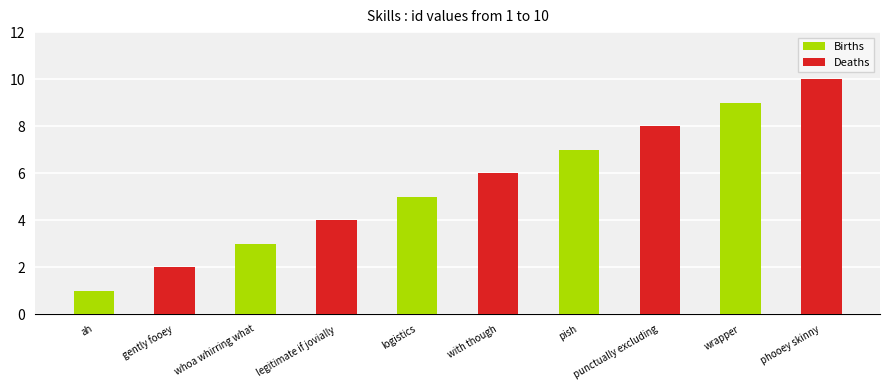

True or false: the data shows 7 at pish.

True